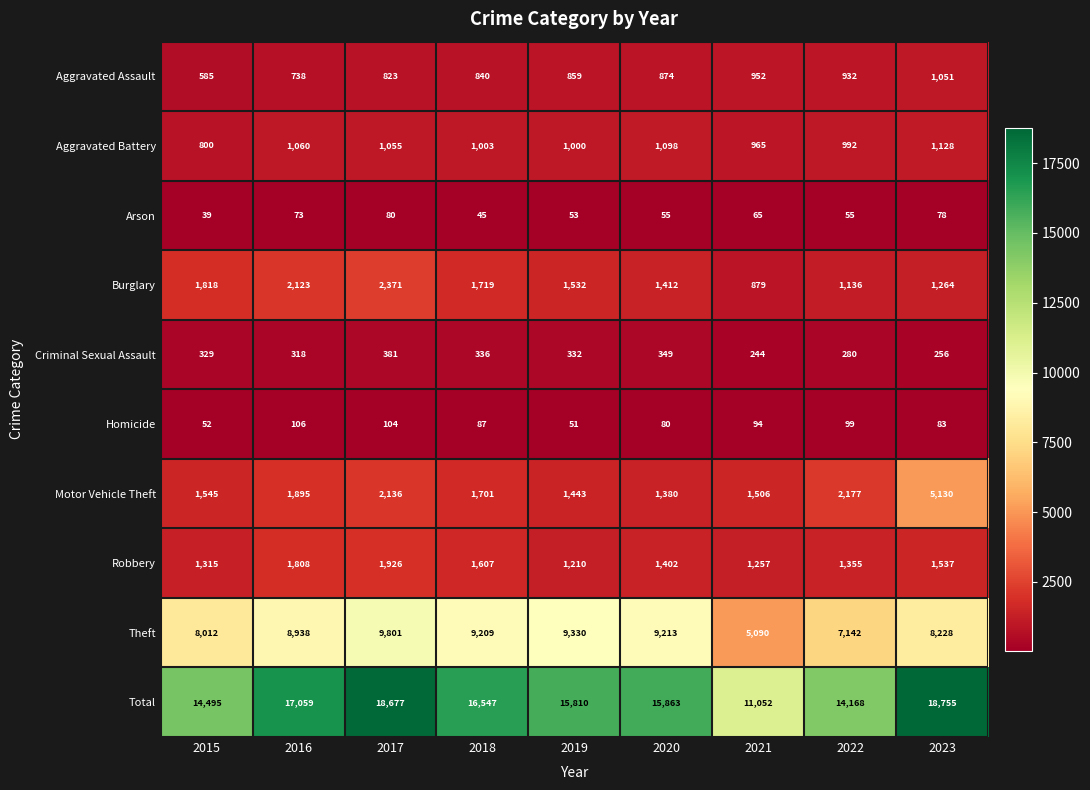

Is it true that Arson equals 53 at 2015?

False